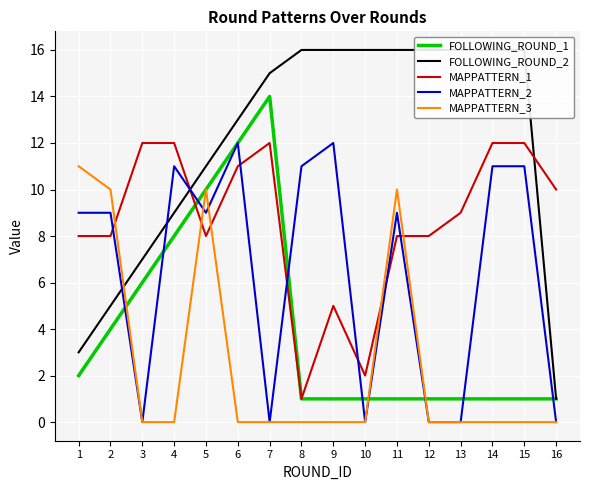

What value does the MAPPATTERN_1 series have at 11, to the nearest 5?

10